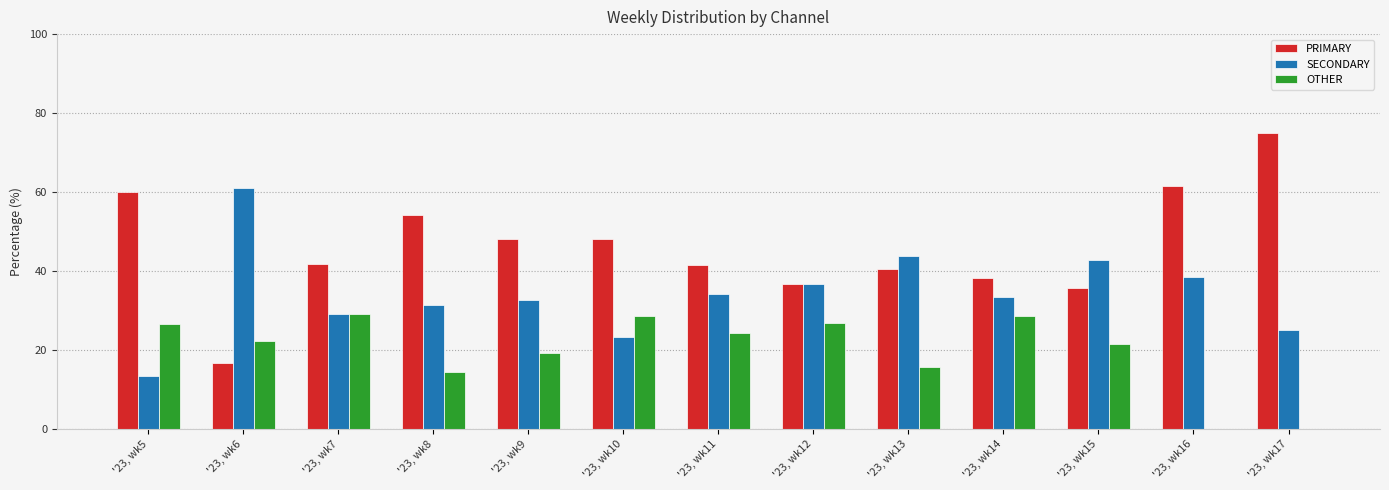

What is the greatest value displayed?

75.0